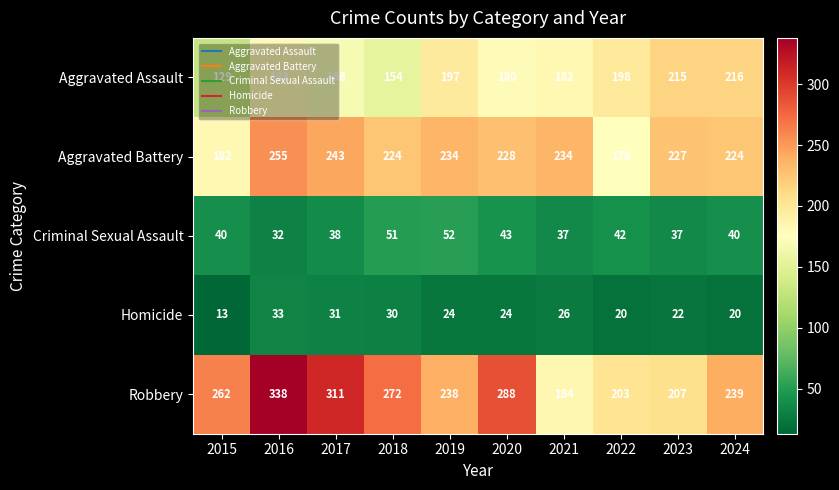

What is the sum of all Criminal Sexual Assault values?

412